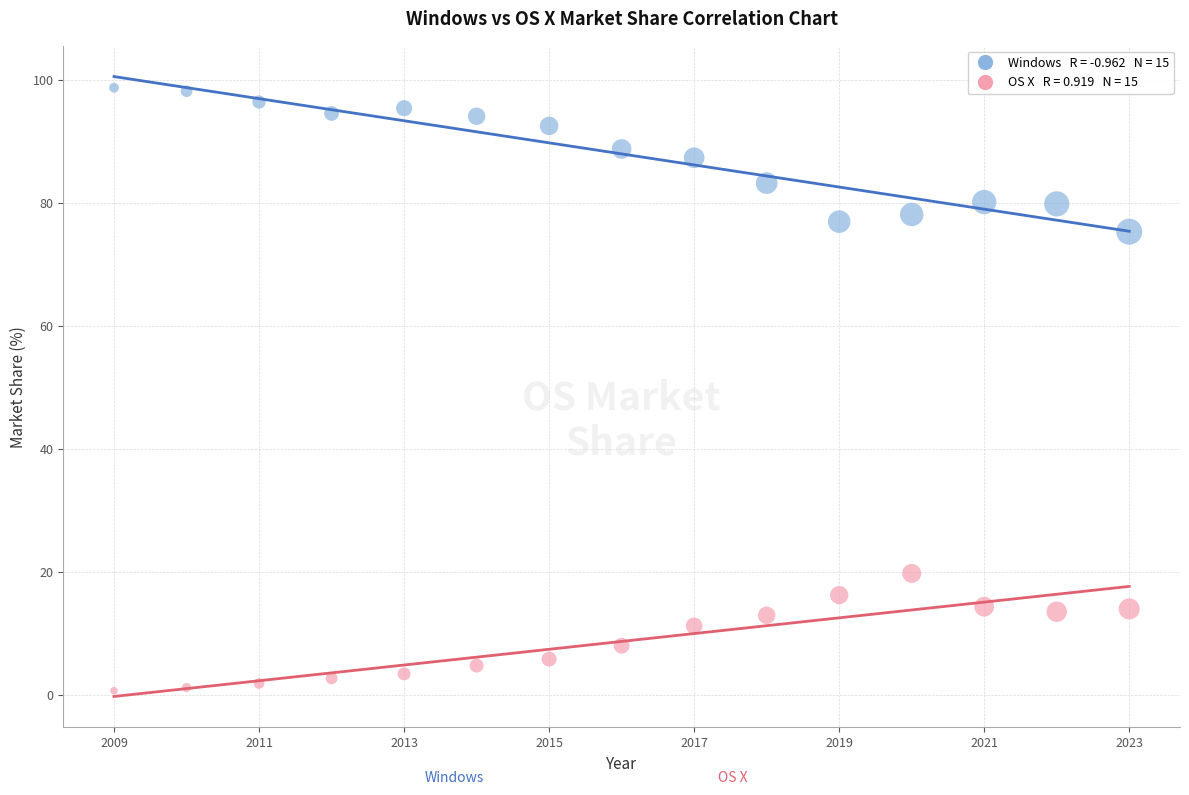

Across all series, what Y value is closest to 49?

75.3